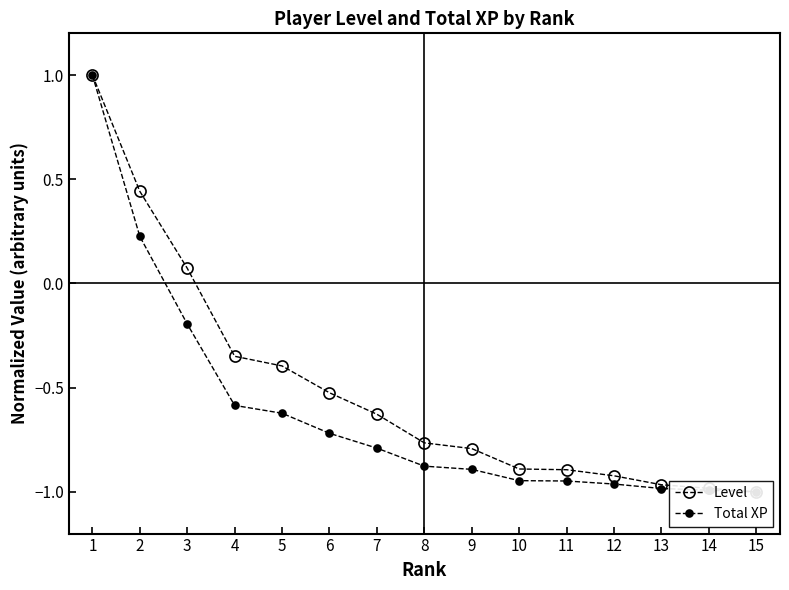

True or false: Level and Total XP intersect in this chart.

False